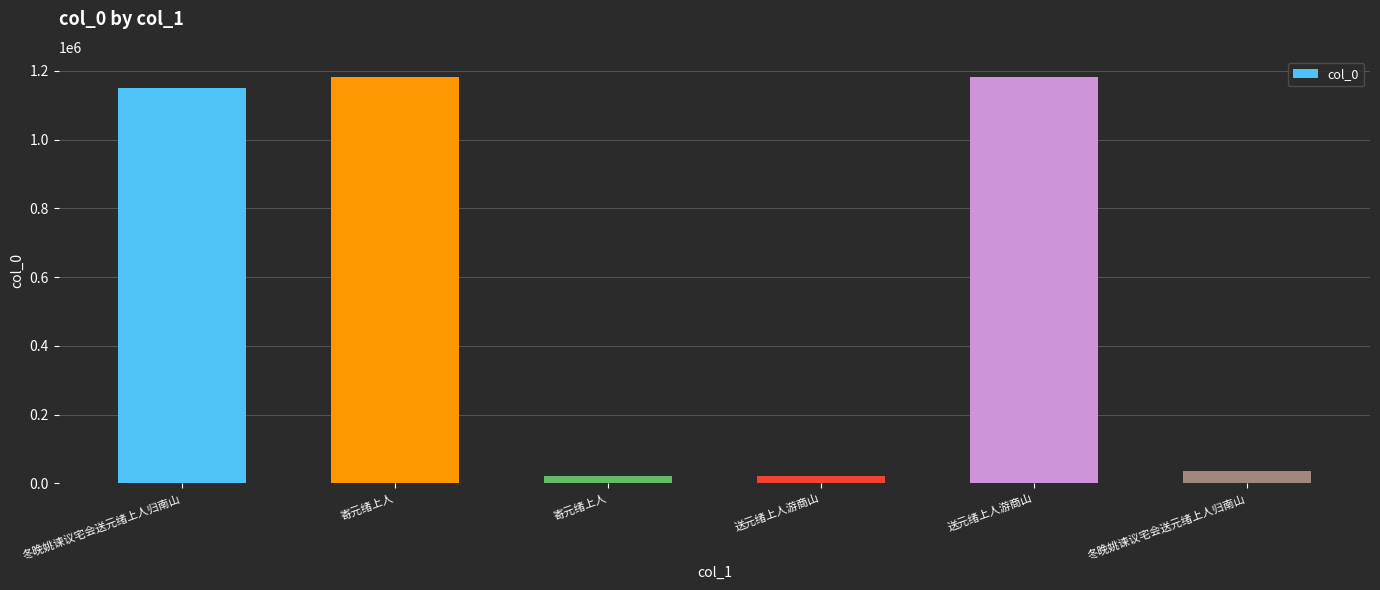

Where does the data first go above 1150291?

寄元绪上人